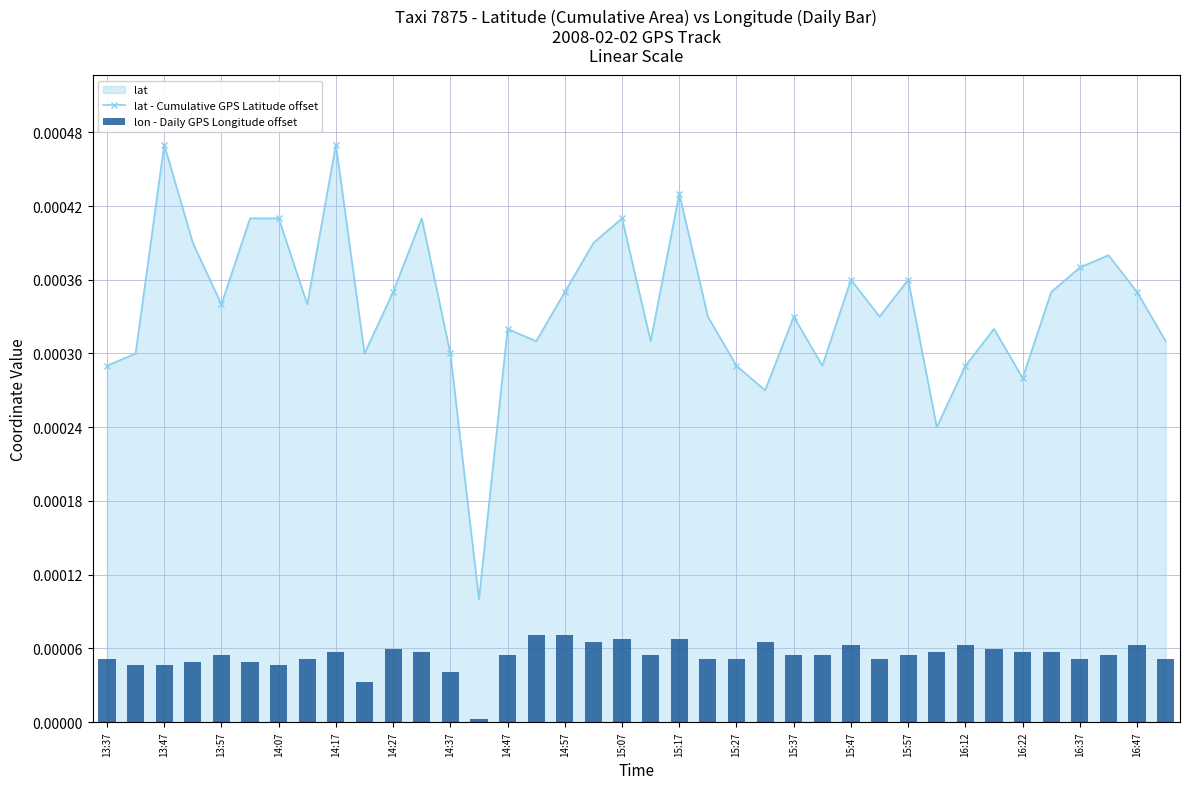

True or false: lat - Cumulative GPS Latitude offset has more than 2 points higher than both neighbors.

True